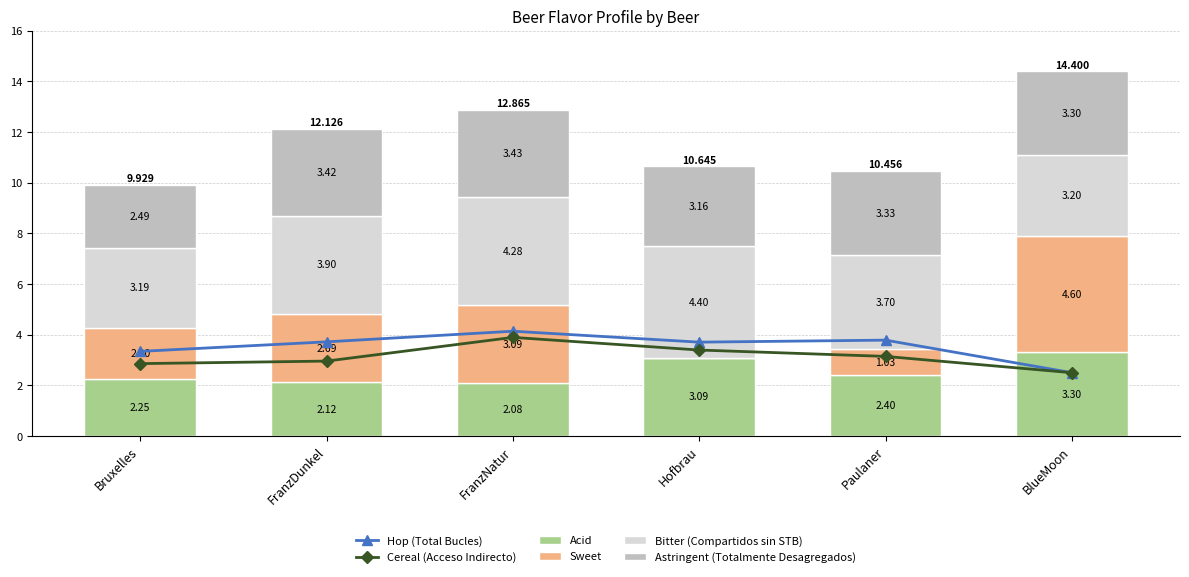

Between Hofbrau and BlueMoon, which series saw the biggest shift?

Sweet